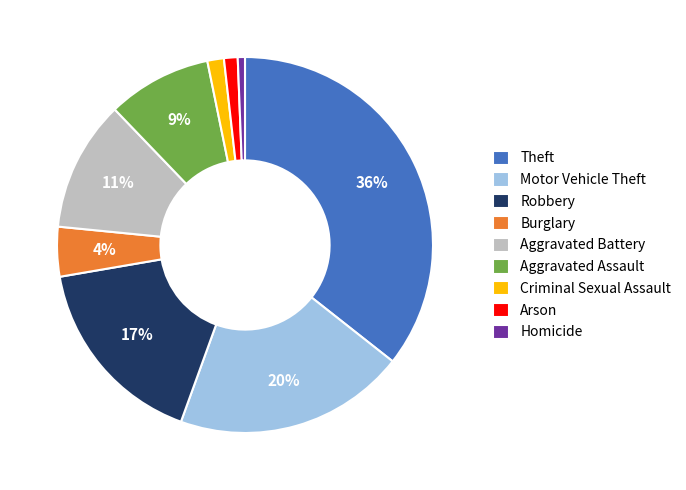

What percentage is the Homicide slice, to the nearest percent?

1%